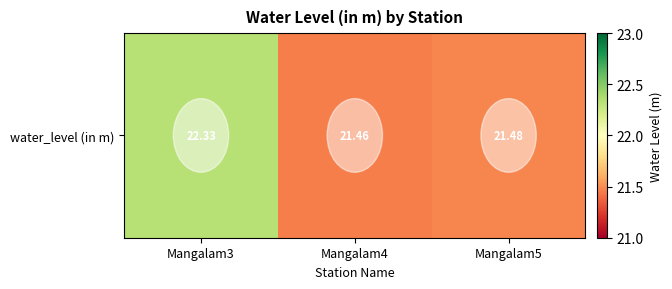

Count the values in the range 21 to 22.

2